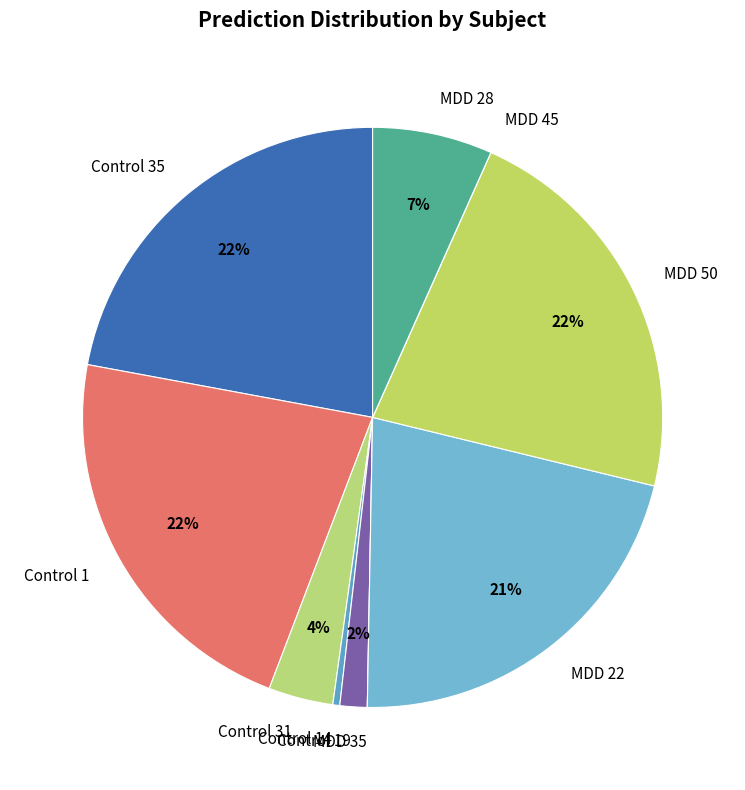

The MDD 22 slice represents 21% of the pie. True or false?

True